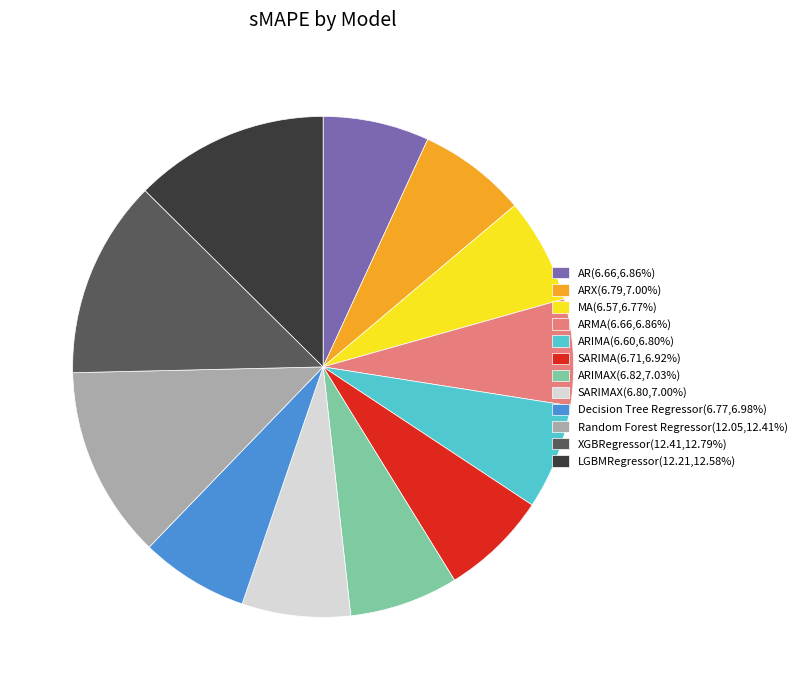

Count the number of slices in the pie.

12